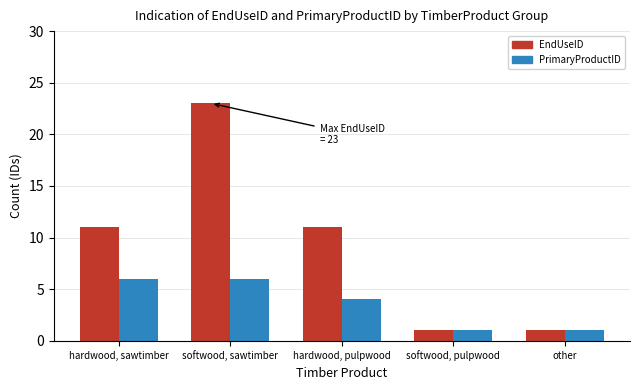

How many categories are shown in the chart?

5